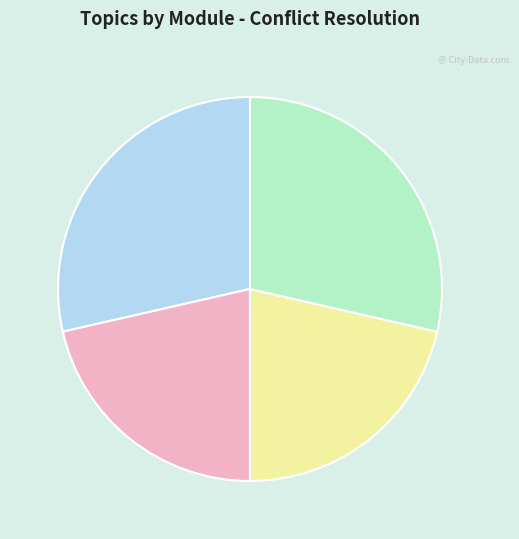

Do Module 2: Understanding Conflict Styles and Module 3: Communication and Conflict together represent more than half of the pie?

No